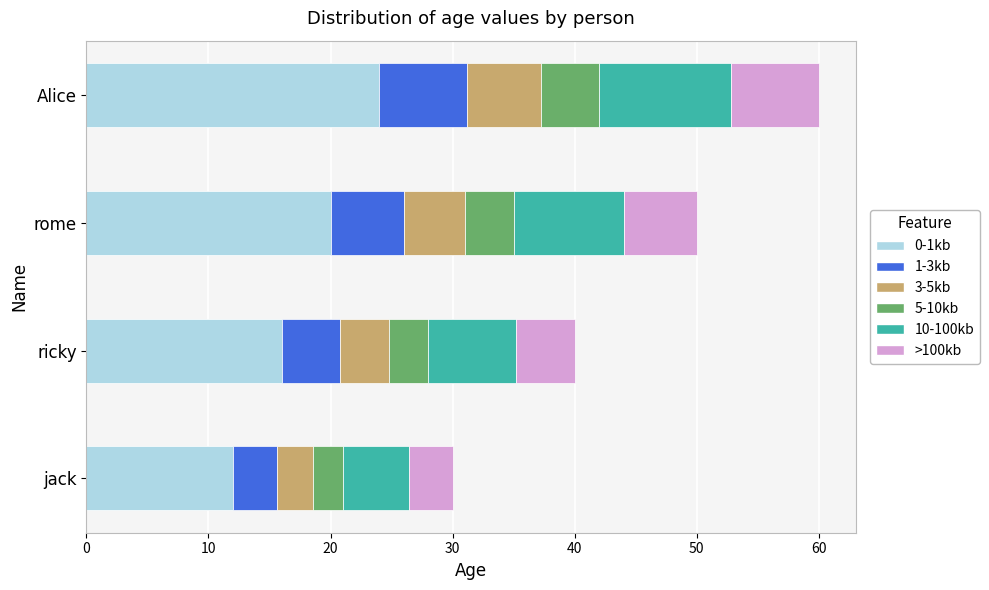

Which has a higher value, ricky or rome?

rome